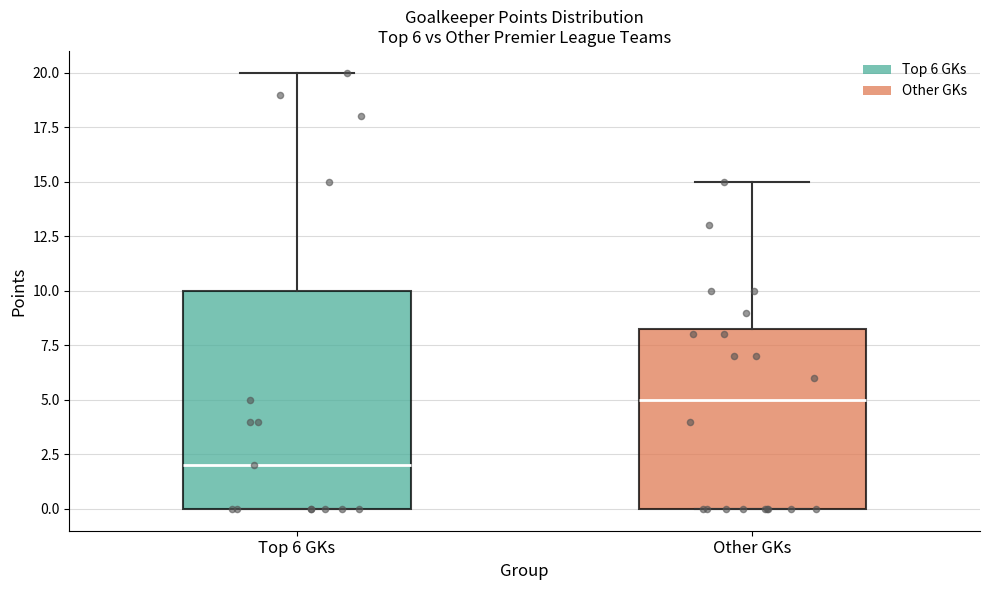

Comparing the boxes themselves (not the whiskers), which one is the tallest?

Top 6 GKs